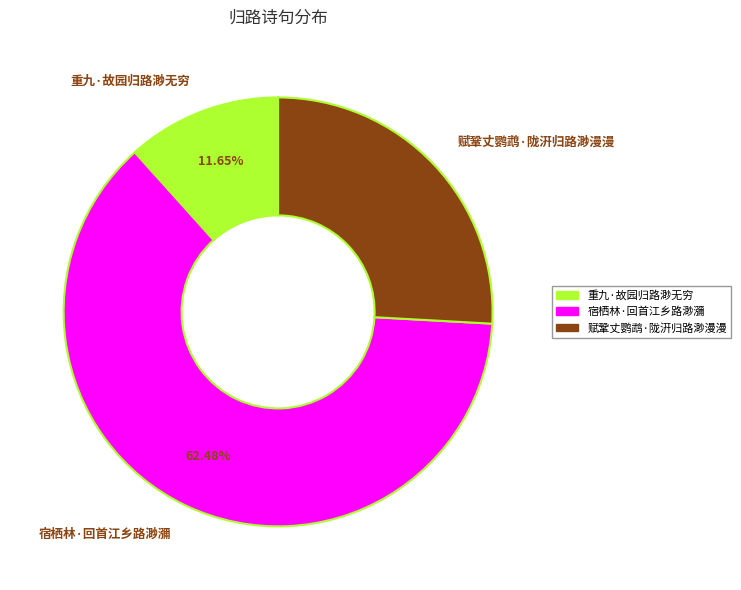

Is it true that 重九·故园归路渺无穷 is 12% of the pie?

True